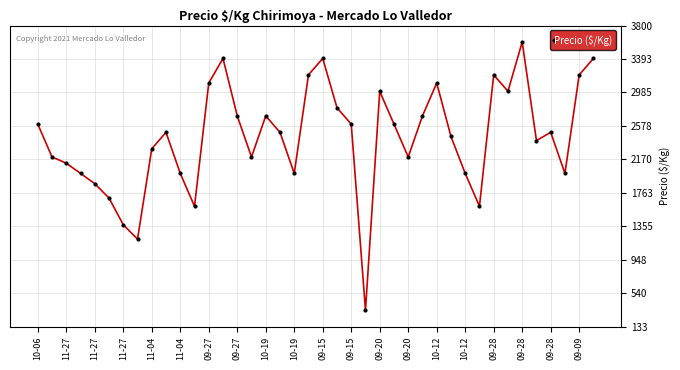

What is the average value?

2434